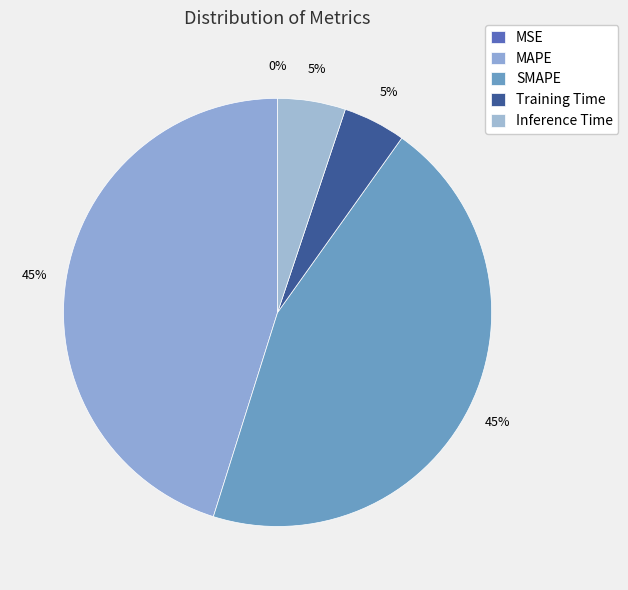

Rank the categories by value from lowest to highest.

MSE, Training Time, Inference Time, SMAPE, MAPE